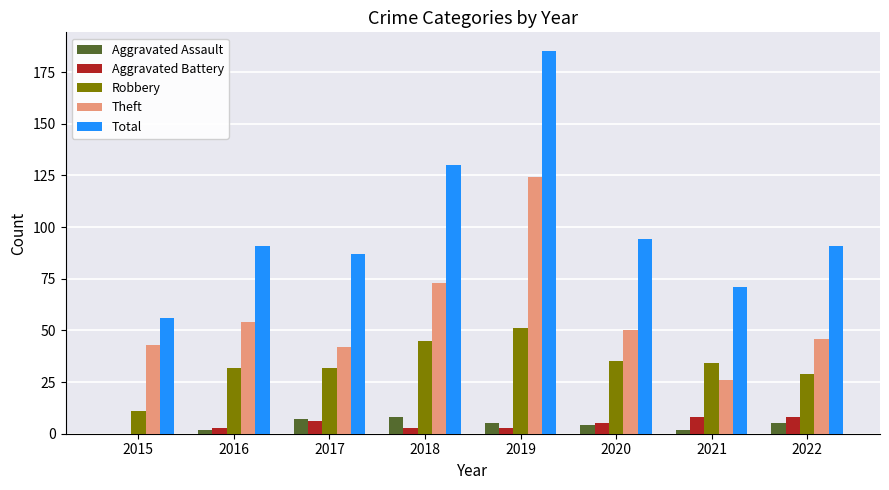

Is it true that Theft equals 124 at 2019?

True